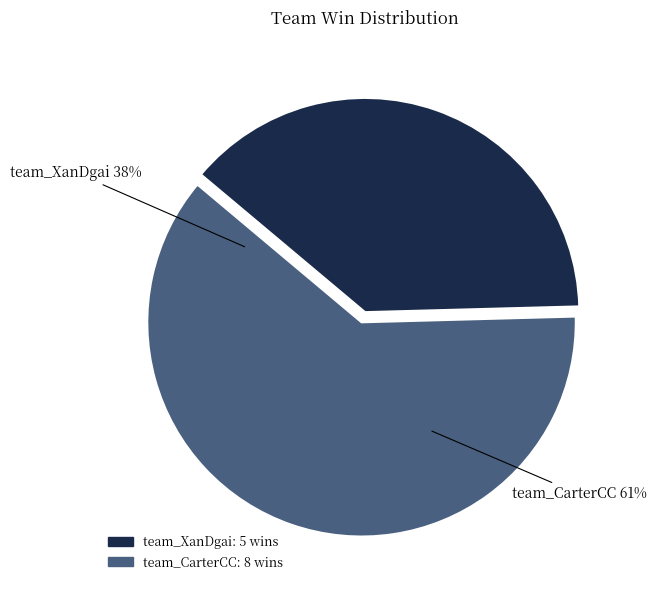

Rank the categories by value from highest to lowest.

team_CarterCC, team_XanDgai